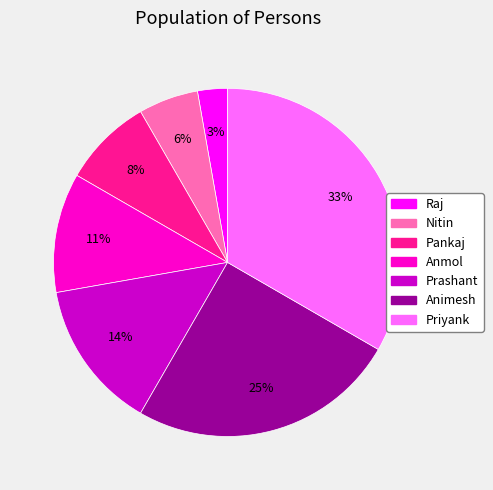

To the nearest percent, what is the combined percentage of Raj and Animesh?

28%